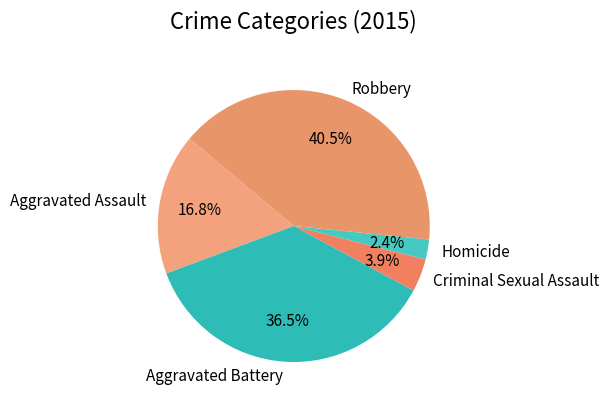

Rank the categories by value from lowest to highest.

Homicide, Criminal Sexual Assault, Aggravated Assault, Aggravated Battery, Robbery